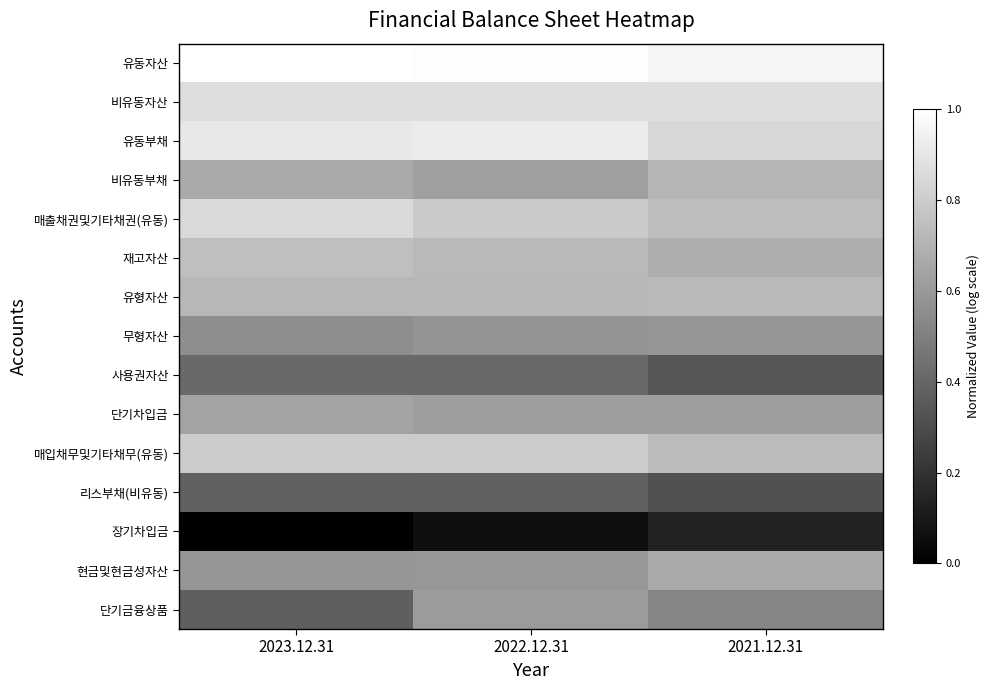

Reading left to right, what are all the values shown in this chart?

유동자산: 2023.12.31=1.0	2022.12.31=1.0	2021.12.31=1.0
비유동자산: 2023.12.31=0.9	2022.12.31=0.9	2021.12.31=0.9
유동부채: 2023.12.31=0.9	2022.12.31=0.9	2021.12.31=0.8
비유동부채: 2023.12.31=0.7	2022.12.31=0.6	2021.12.31=0.7
매출채권및기타채권(유동): 2023.12.31=0.8	2022.12.31=0.8	2021.12.31=0.7
재고자산: 2023.12.31=0.7	2022.12.31=0.7	2021.12.31=0.7
유형자산: 2023.12.31=0.7	2022.12.31=0.7	2021.12.31=0.7
무형자산: 2023.12.31=0.6	2022.12.31=0.6	2021.12.31=0.6
사용권자산: 2023.12.31=0.4	2022.12.31=0.4	2021.12.31=0.3
단기차입금: 2023.12.31=0.6	2022.12.31=0.6	2021.12.31=0.6
매입채무및기타채무(유동): 2023.12.31=0.8	2022.12.31=0.8	2021.12.31=0.7
리스부채(비유동): 2023.12.31=0.4	2022.12.31=0.4	2021.12.31=0.3
장기차입금: 2023.12.31=0.0	2022.12.31=0.1	2021.12.31=0.1
현금및현금성자산: 2023.12.31=0.6	2022.12.31=0.6	2021.12.31=0.7
단기금융상품: 2023.12.31=0.4	2022.12.31=0.6	2021.12.31=0.5